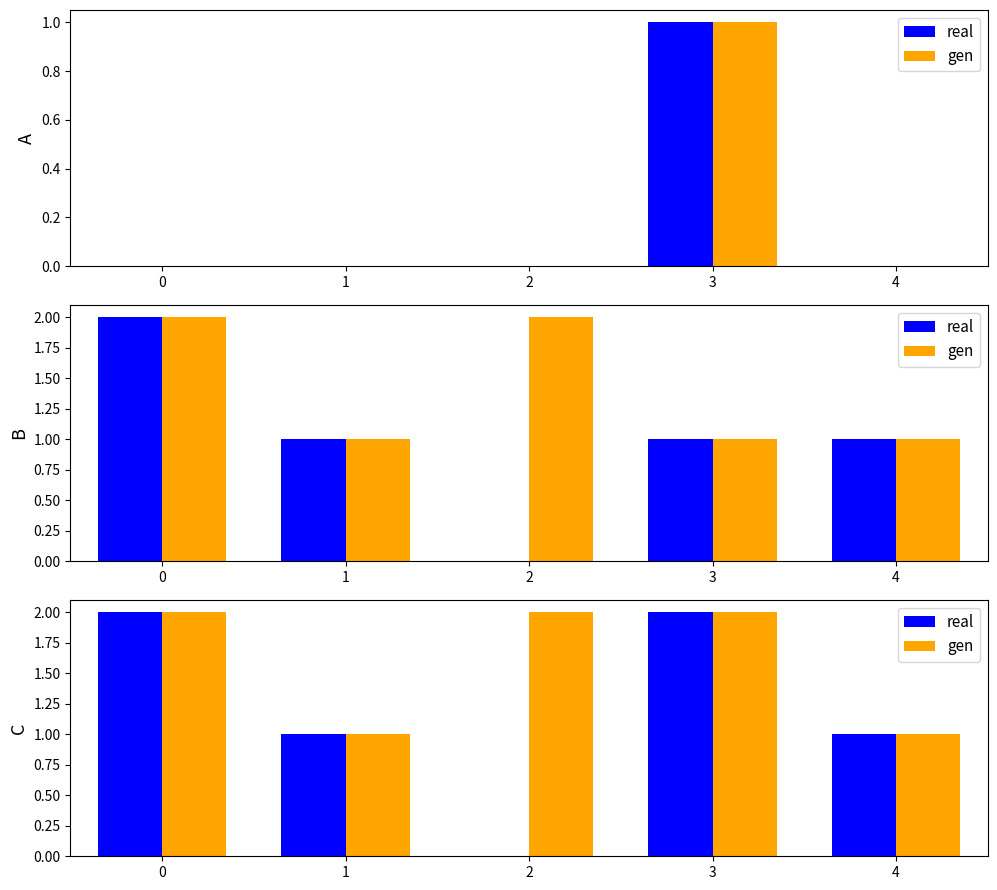

Where is real nearest to the value 1?

1